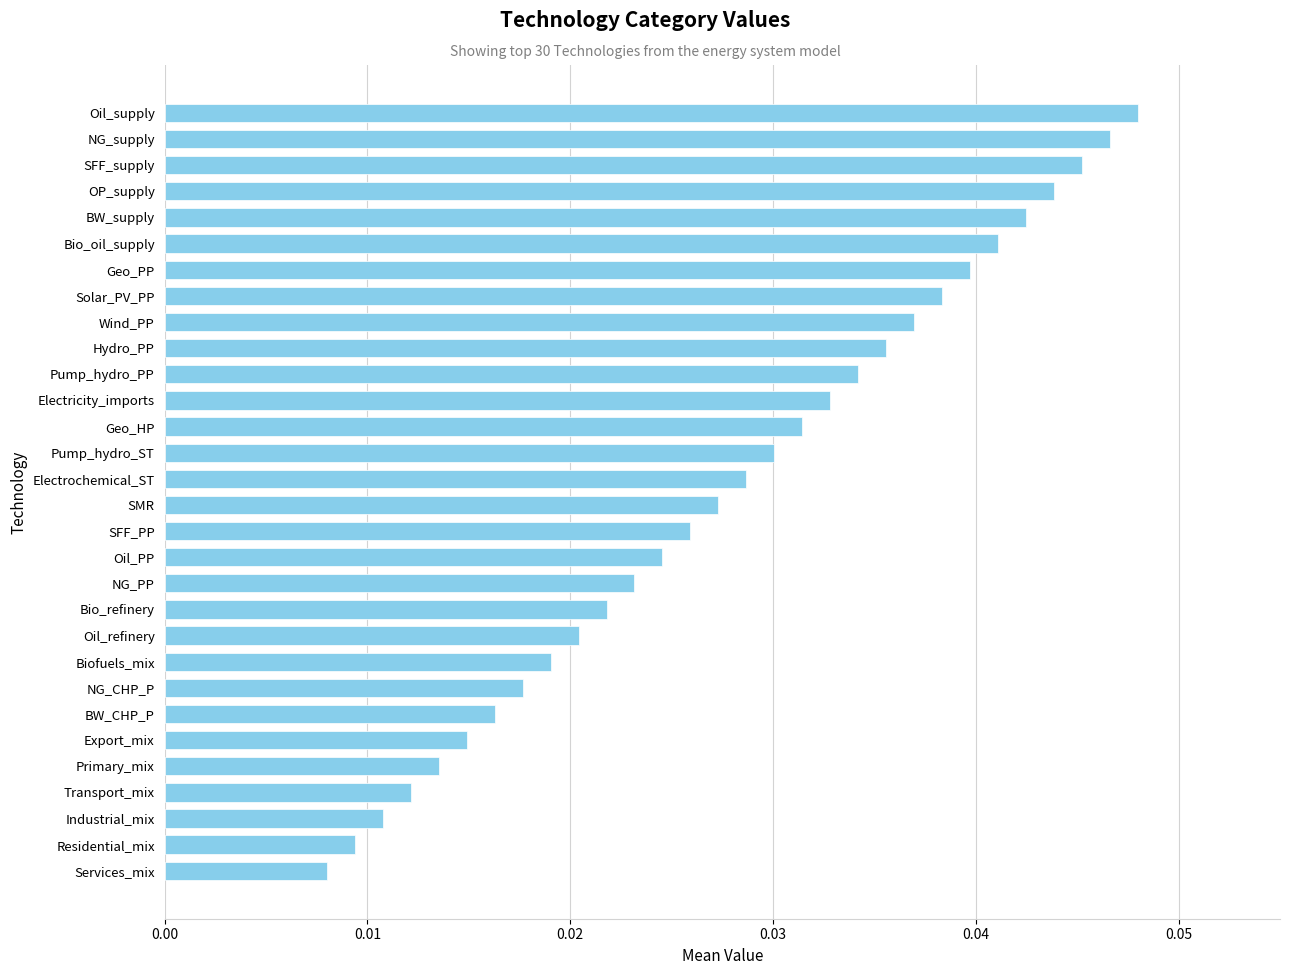

Between Geo_PP and Electricity_imports, which is larger?

Geo_PP